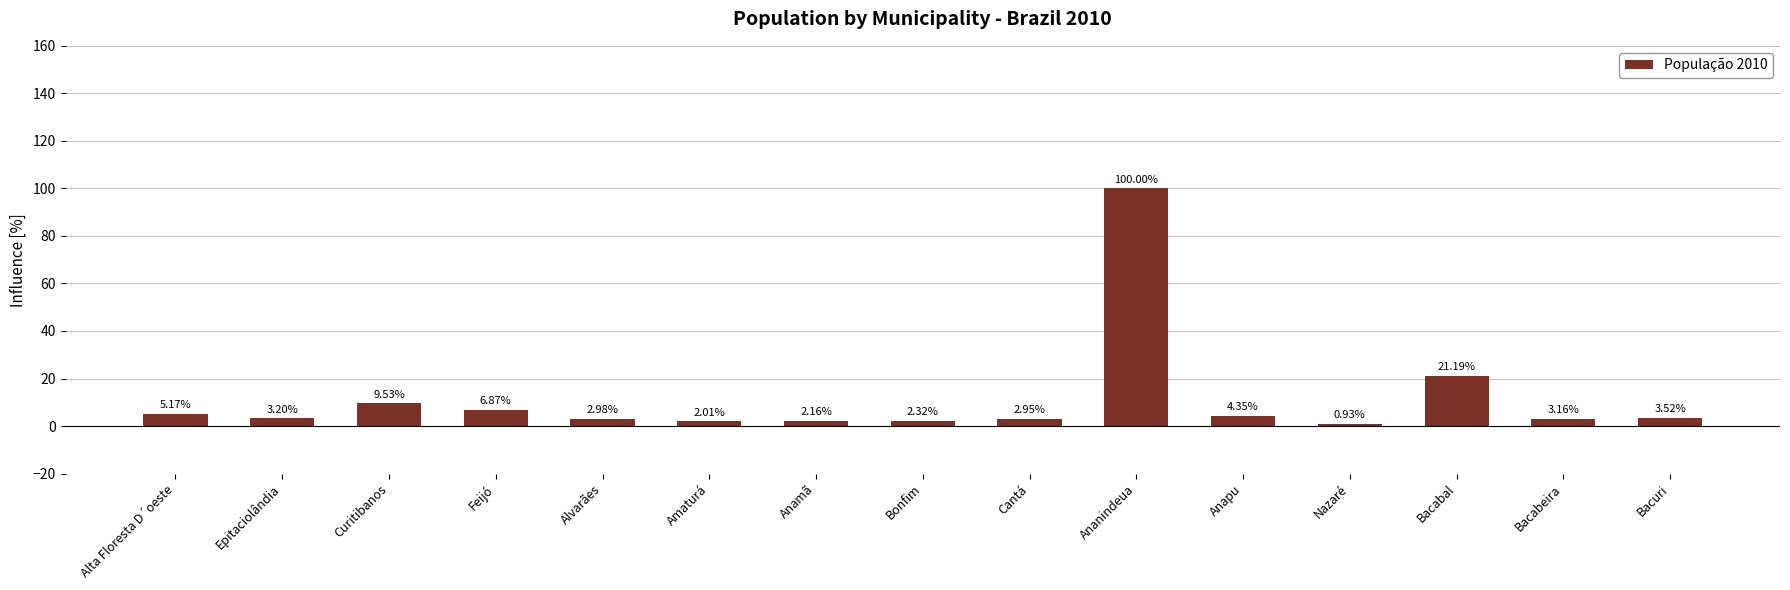

Where is the data nearest to the value 50?

Bacabal